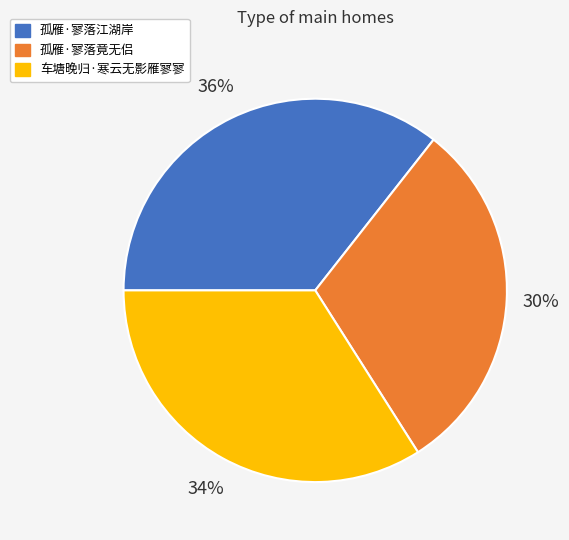

Which category has the smallest portion of the pie?

孤雁·寥落竟无侣